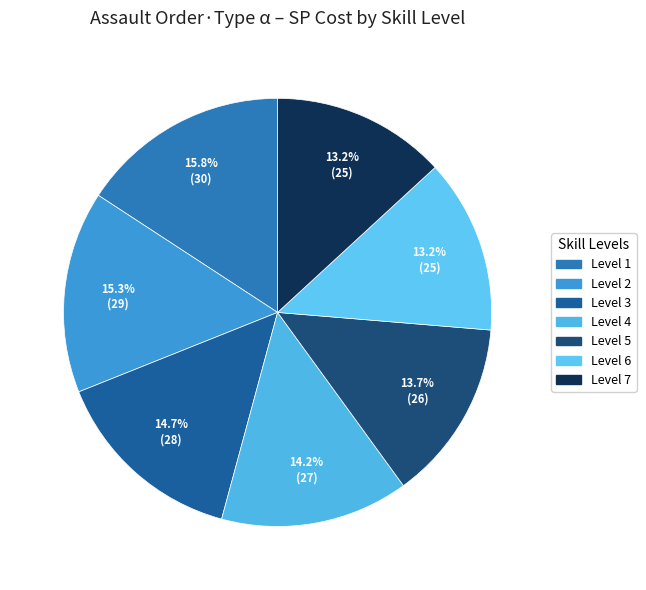

Is there any slice that represents more than half of the pie?

No